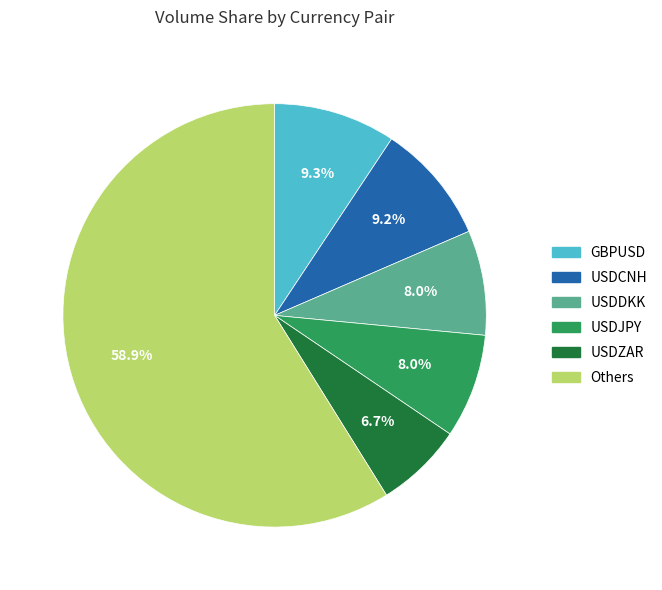

What is the ratio of the value at Others to the value at USDDKK?

7.4